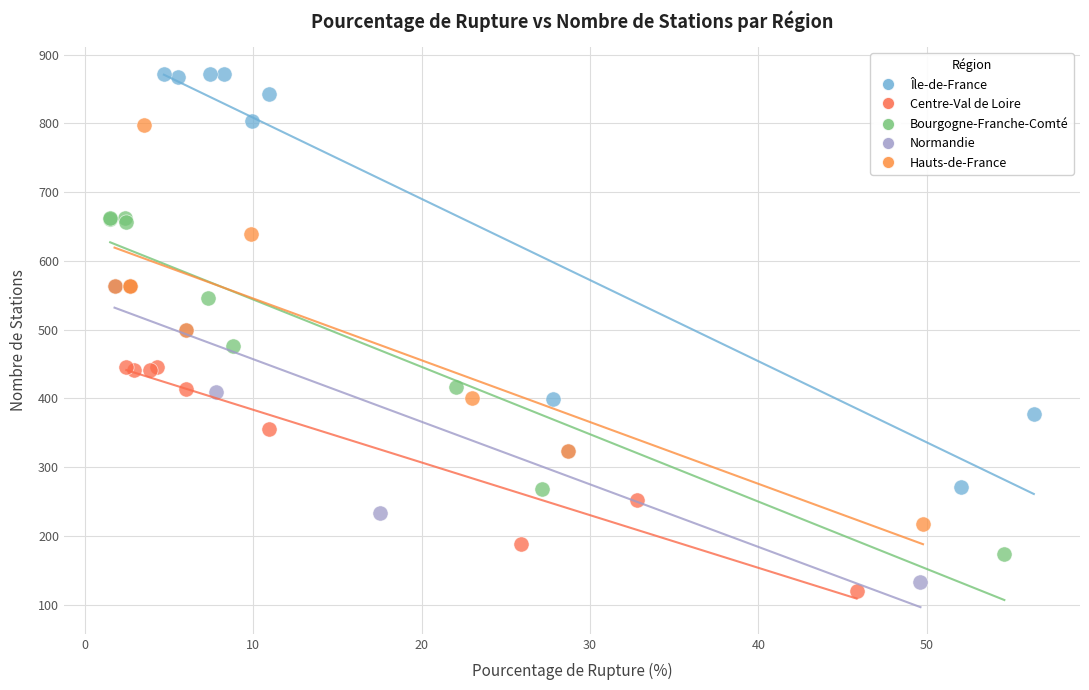

Which series reaches the maximum Y coordinate?

Île-de-France